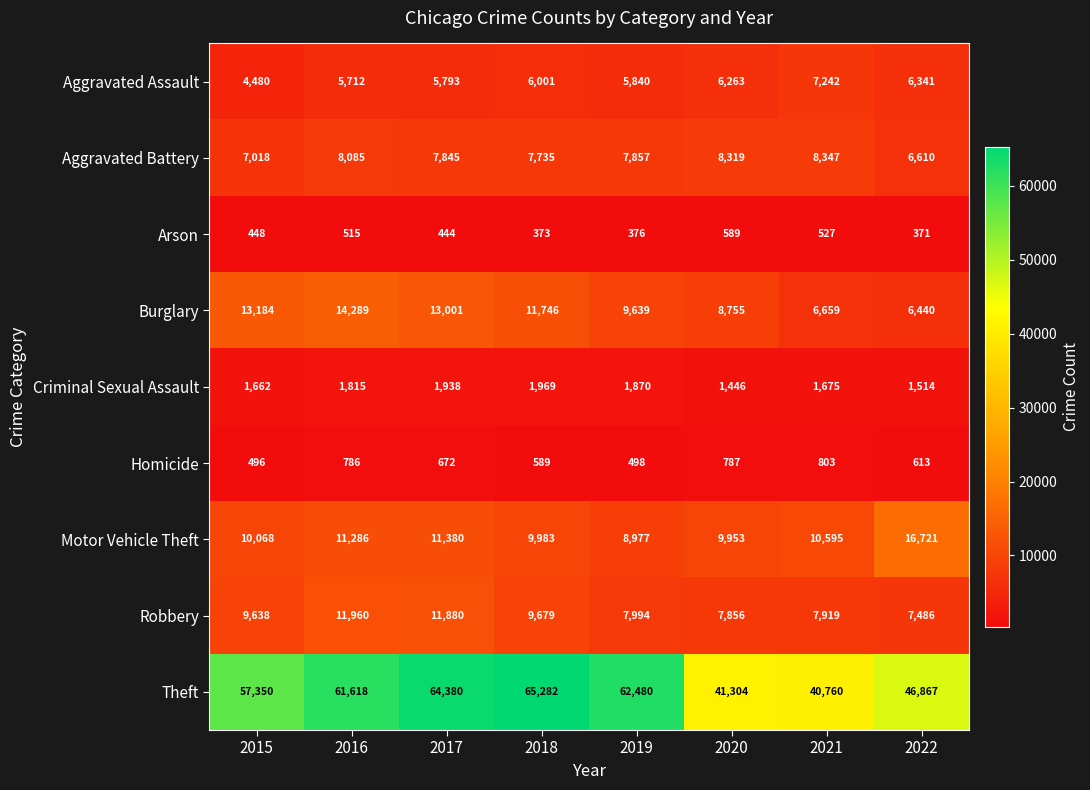

Which series has the largest range (max minus min)?

Theft